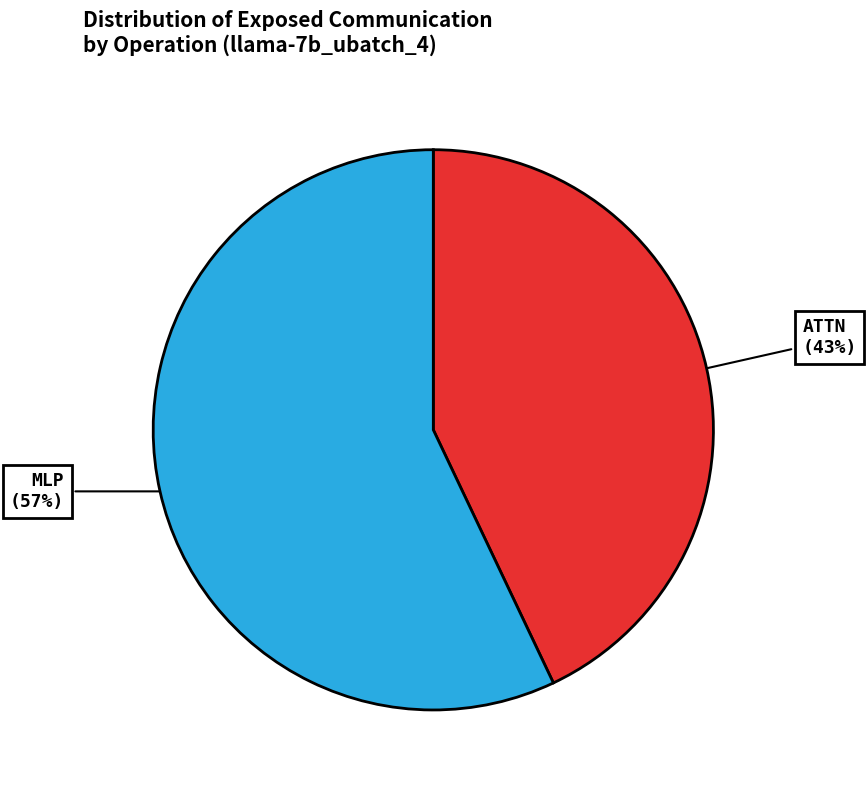

Rank the categories by value from lowest to highest.

ATTN, MLP